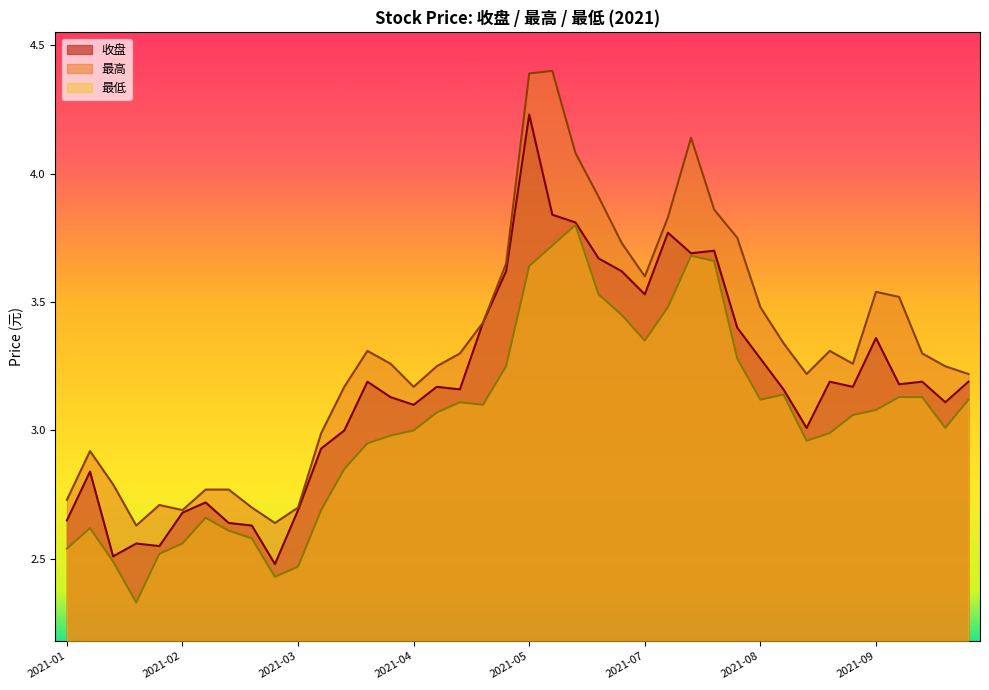

How many lines are shown in the chart?

3